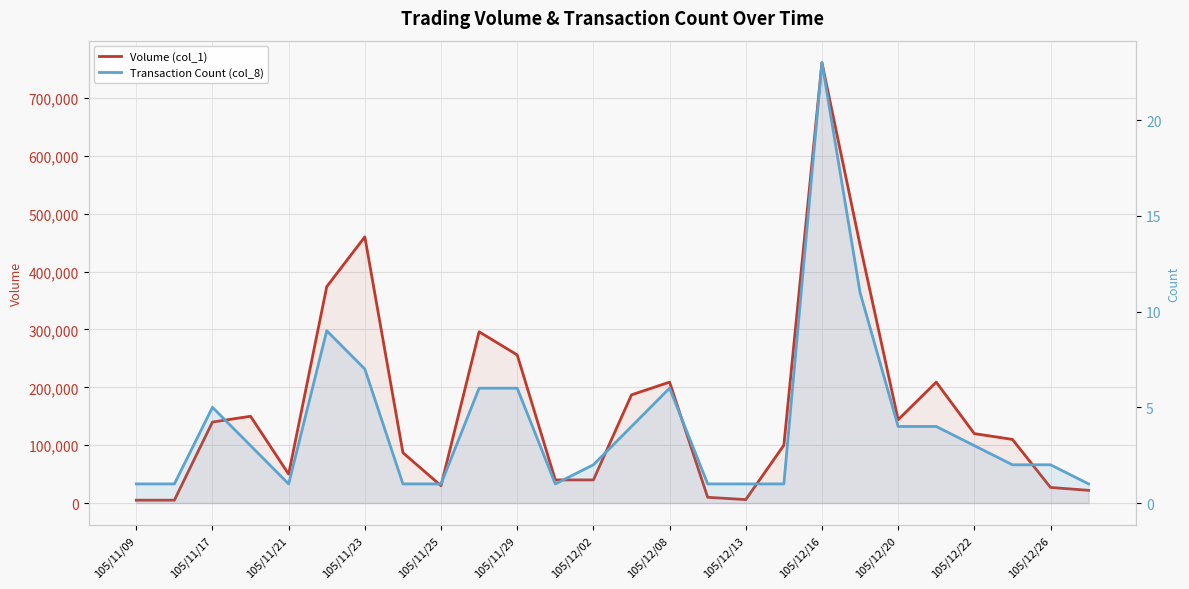

What are all the series names shown in the legend?

Volume (col_1), Transaction Count (col_8)